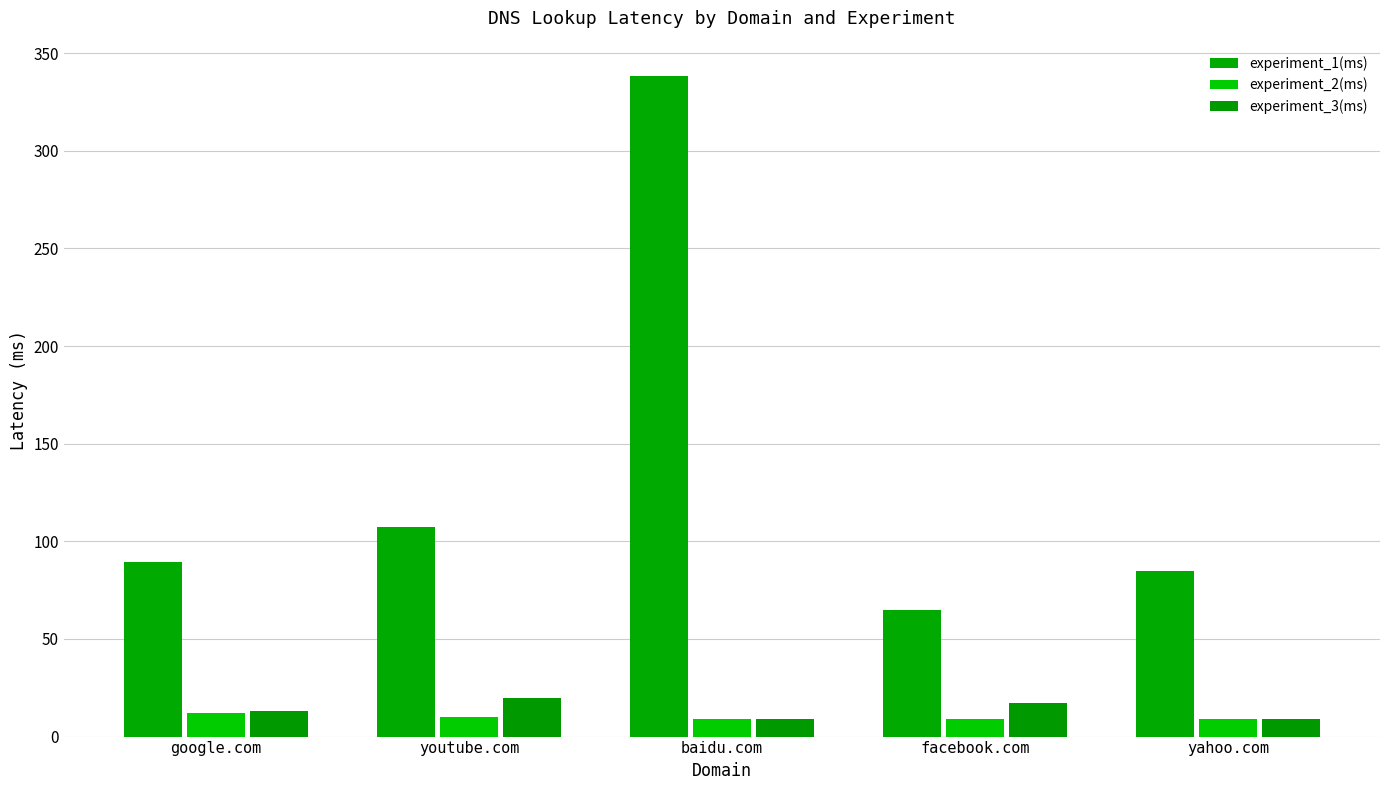

How many groups of bars are there?

5